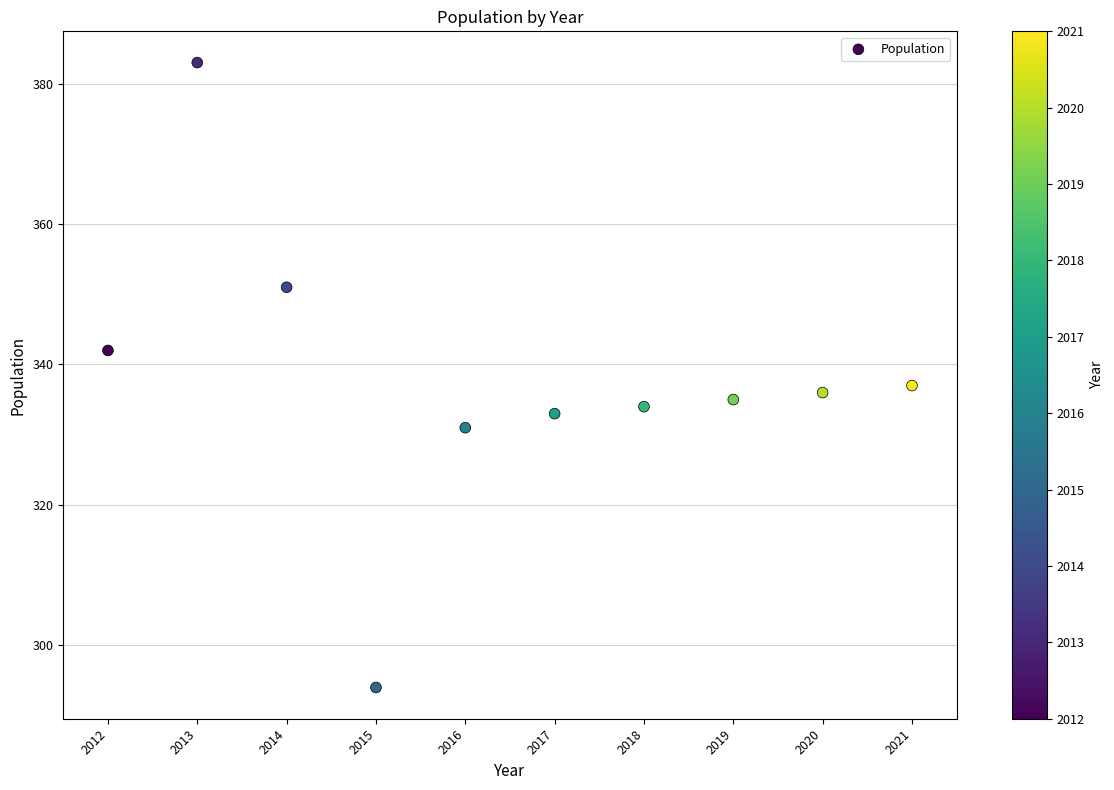

What Y value in the scatter plot is closest to 338?

337